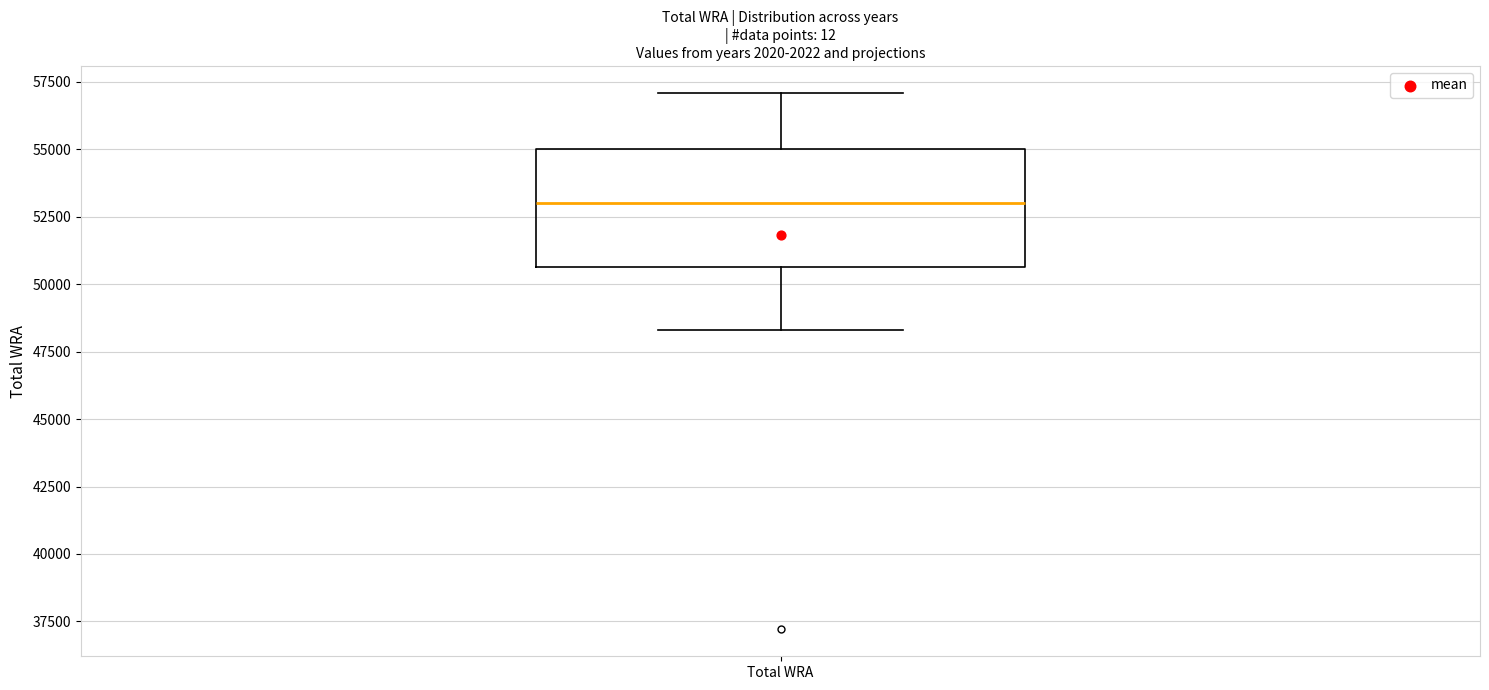

Where does the lower whisker of the box for Total WRA end on the y-axis? The values are not printed on the chart, so give them approximately, as read against the axis.

48500